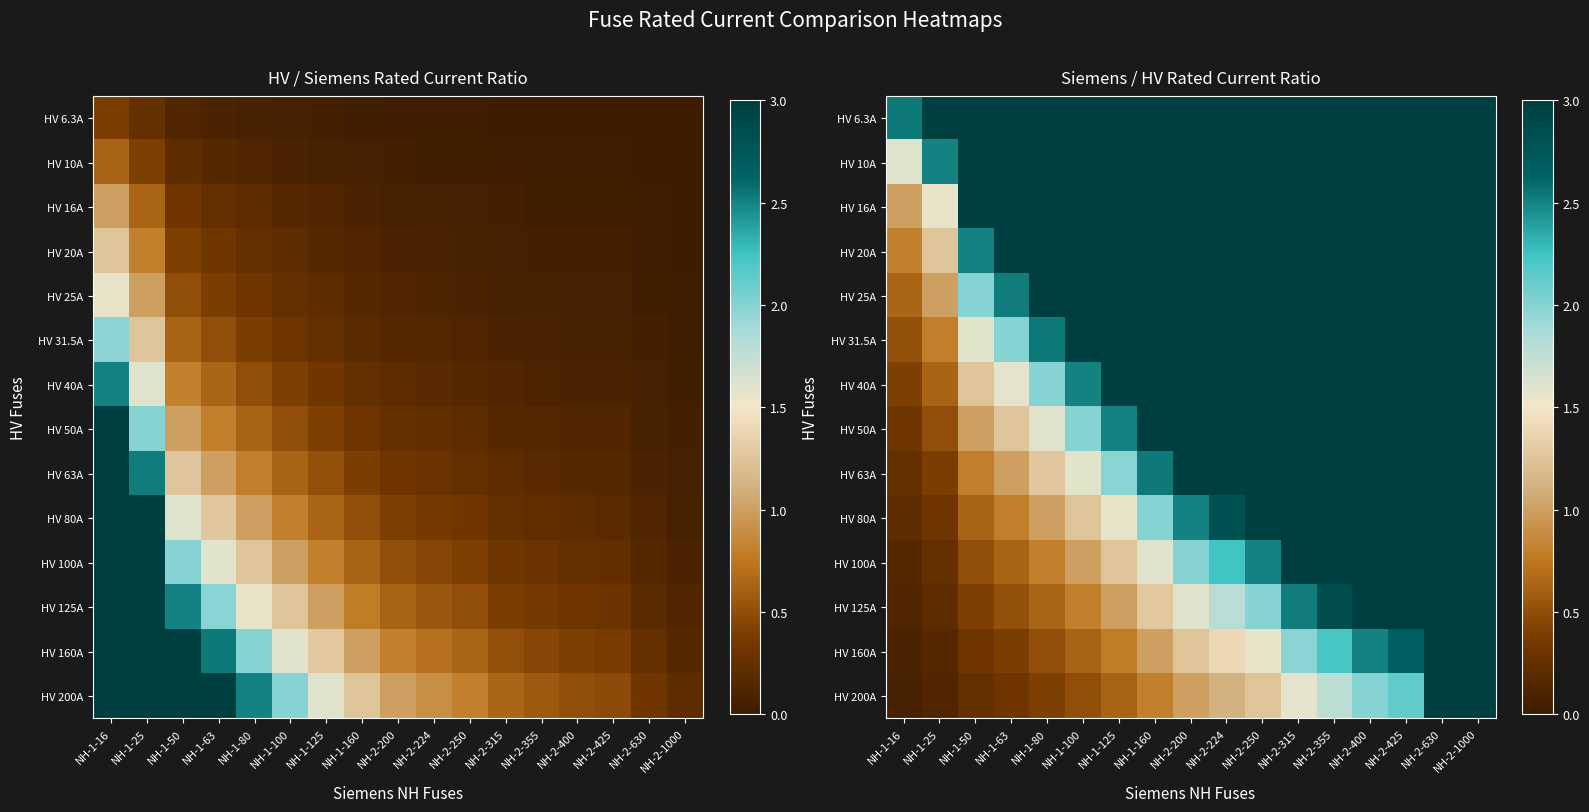

True or false: HV 100A has a value of 3.0 at NH-2-630.

True